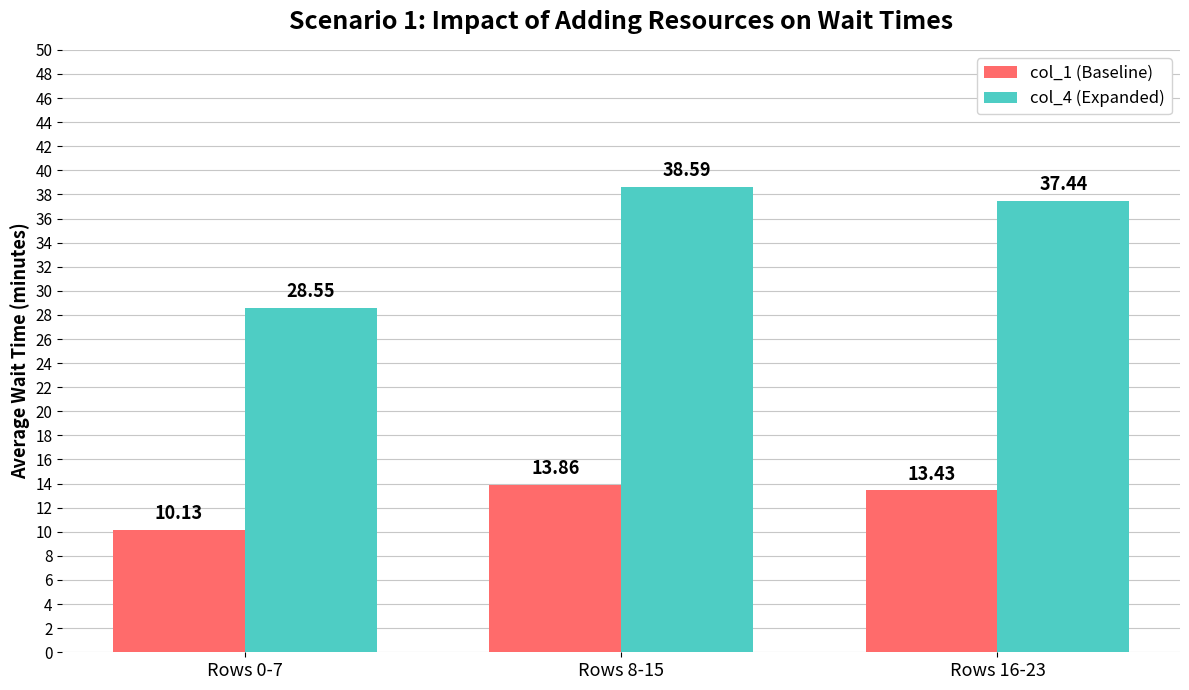

The value of col_1 (Baseline) at Rows 0-7 is 10.1. True or false?

True